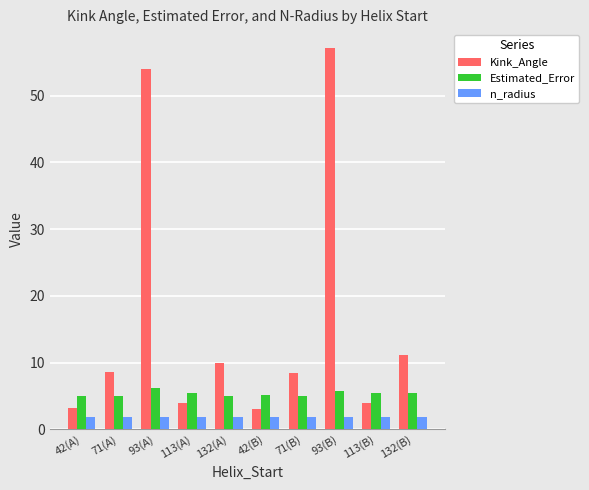

The Kink_Angle series shows 10.0 at 132(A). True or false?

True